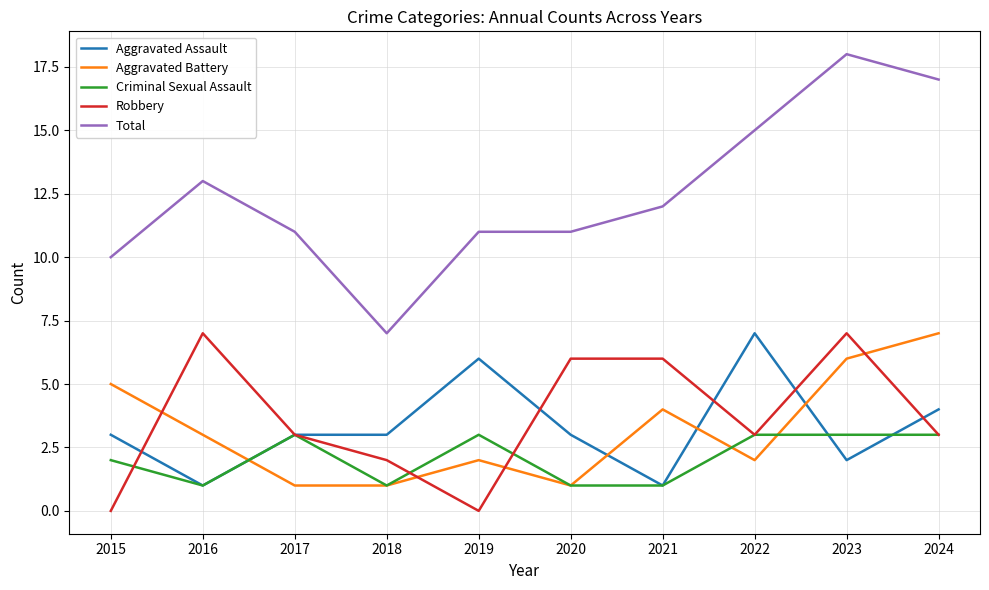

Which label corresponds to the largest value in the chart?

2023